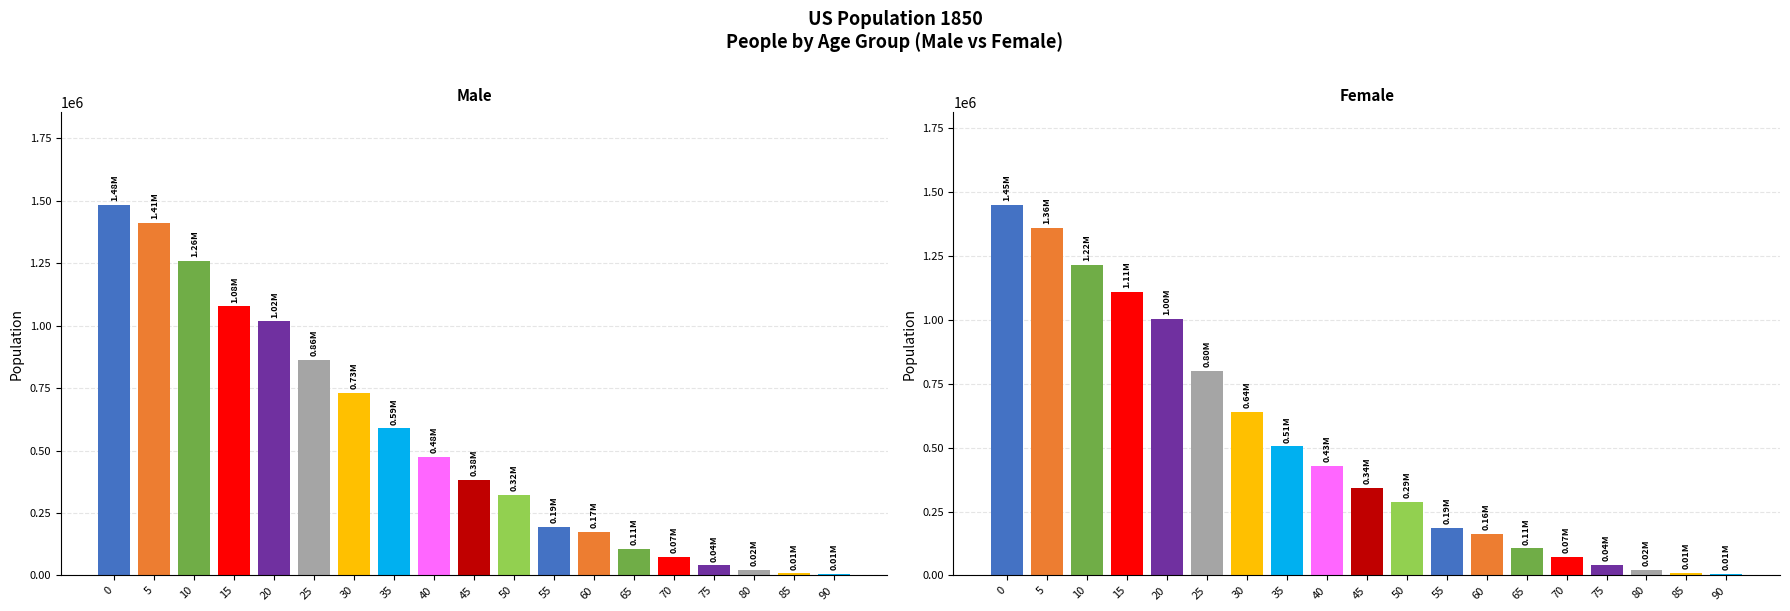

Reading right to left, list all the values displayed in this chart.

Male: 5259	8186	23449	40834	73677	106827	174976	194080	321343	384211	475911	588487	730638	862547	1017281	1077133	1260099	1411067	1483789
Female: 6569	10511	22949	40229	71762	105534	162236	187208	286580	341254	428185	505012	639636	799482	1003841	1110619	1216114	1359668	1450376